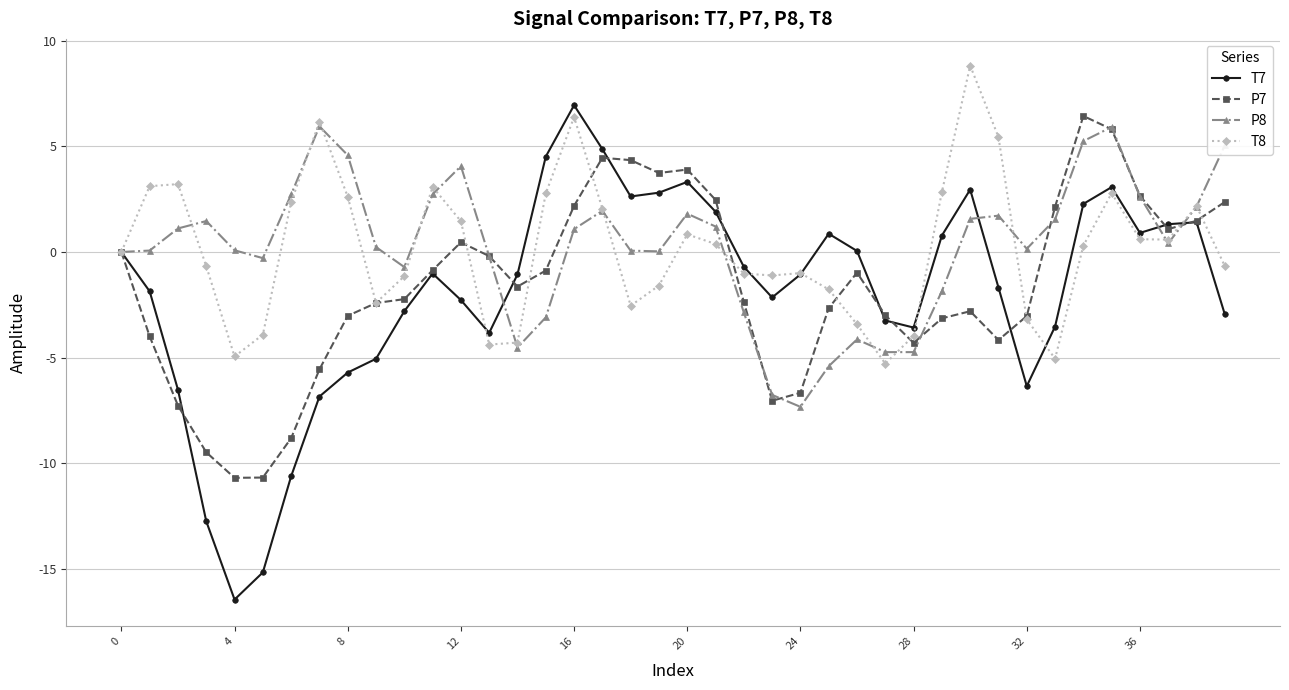

What is the sum of all P8 values?

8.8